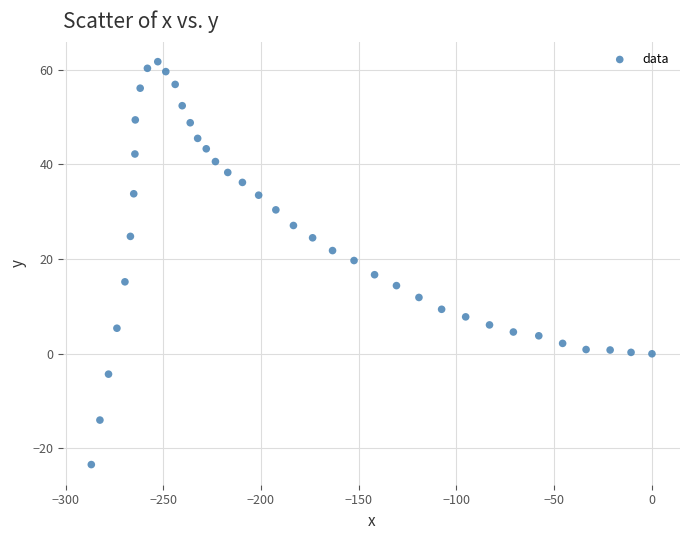

What is the range of Y values (max minus min)?

85.1